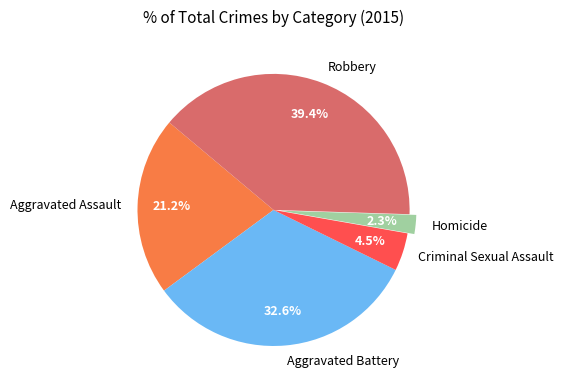

What is the ratio of the value at Aggravated Assault to the value at Robbery?

0.5